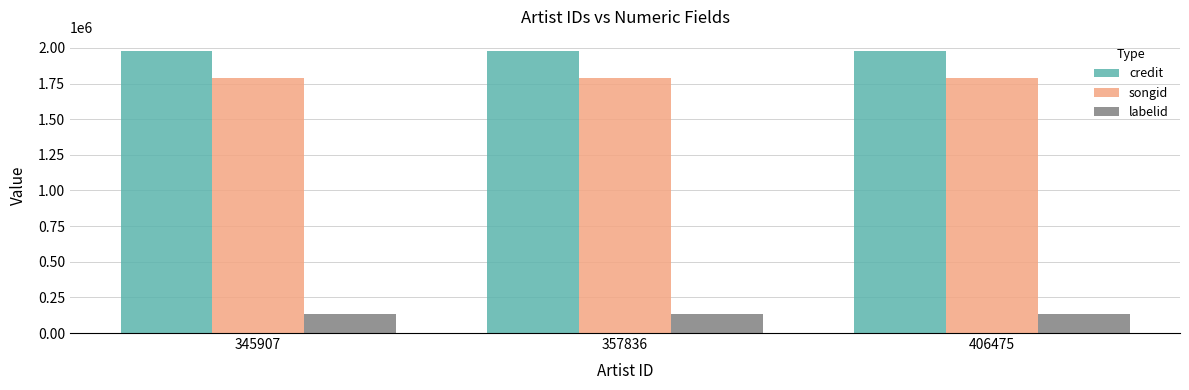

How many bars are there in total?

9